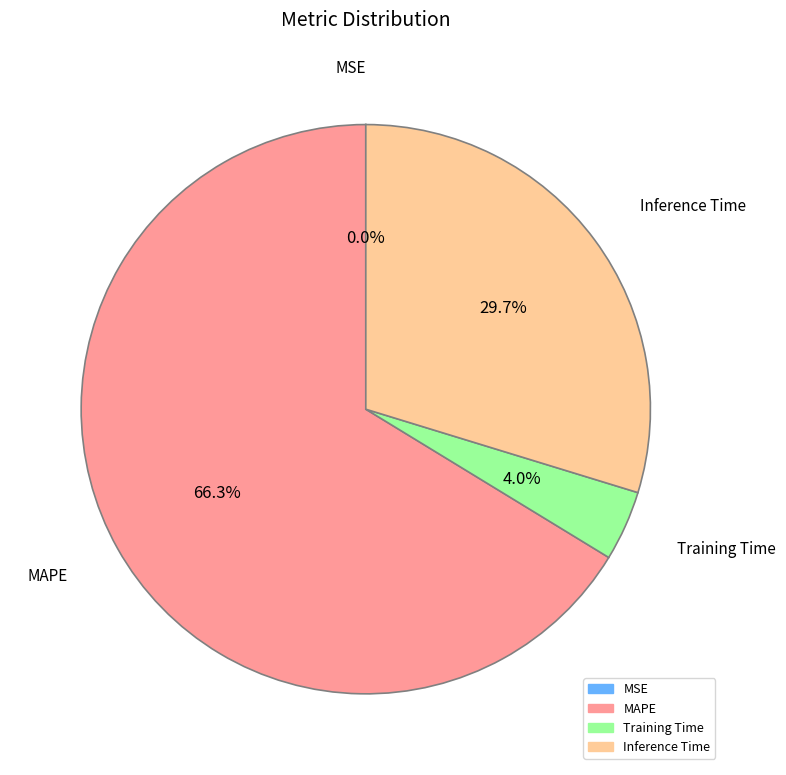

To the nearest percent, what portion does Training Time represent?

4%